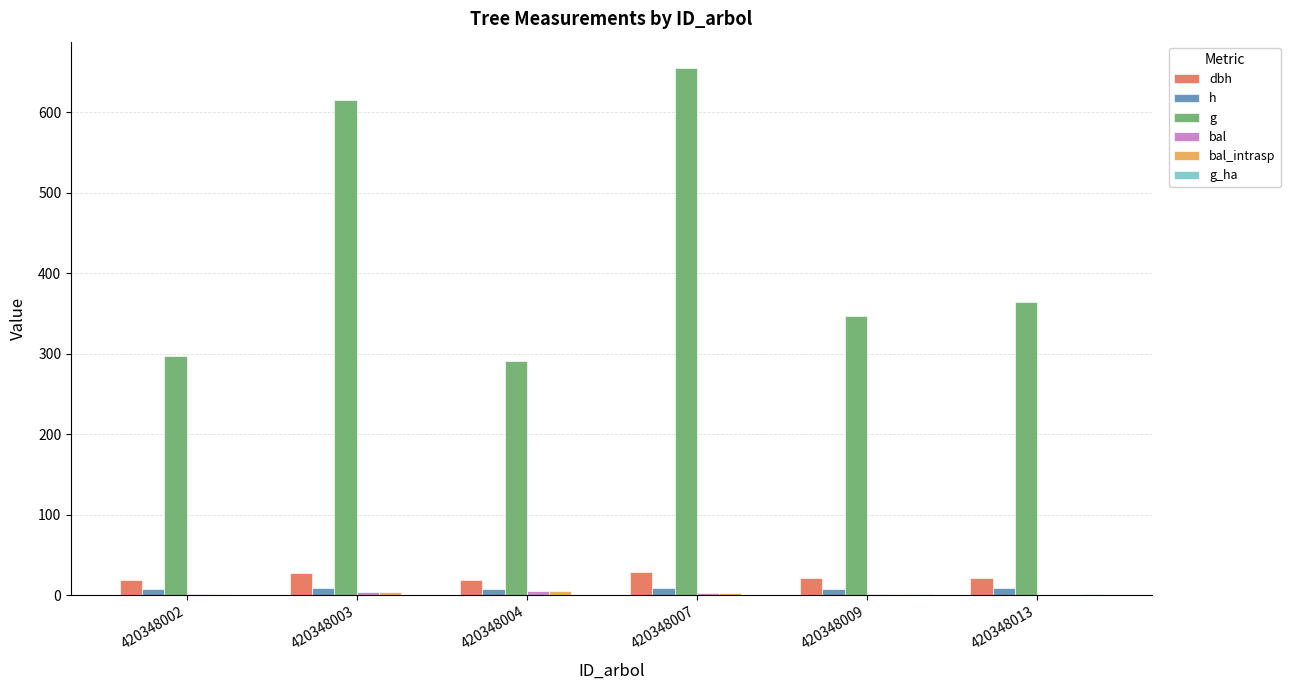

What is the spread (max minus min) of values at 420348009?

346.3